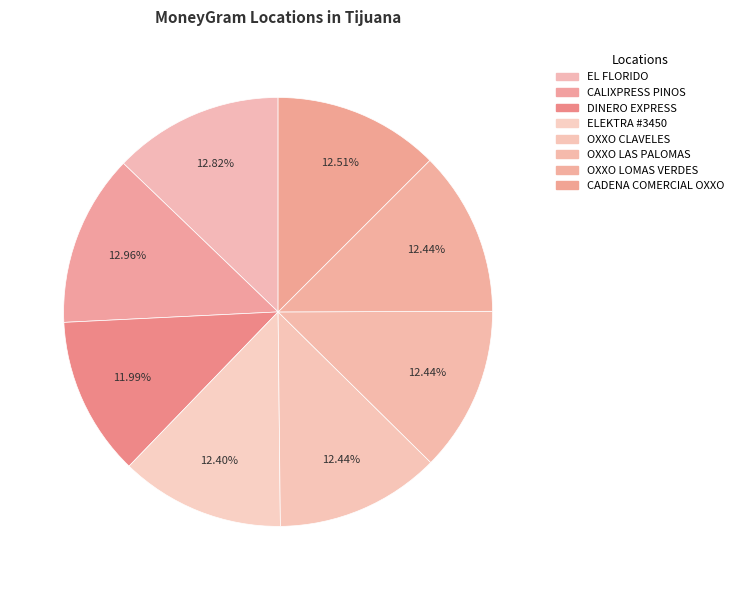

How many segments does this pie chart have?

8